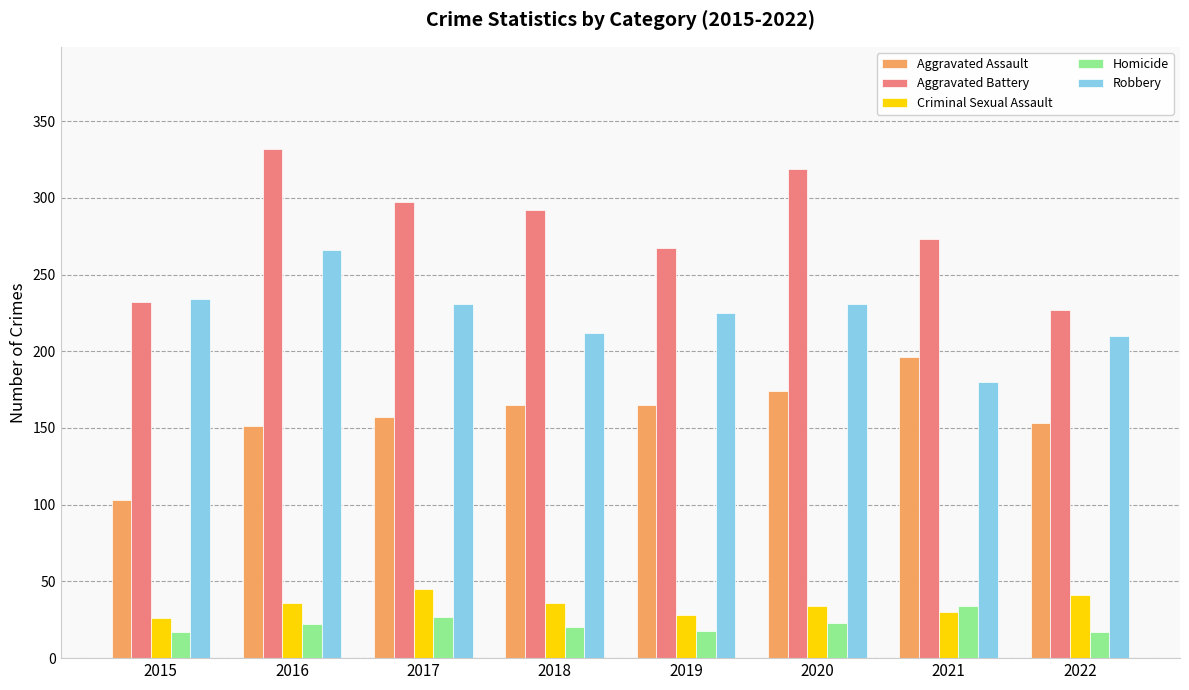

True or false: Criminal Sexual Assault has a value of 17 at 2018.

False